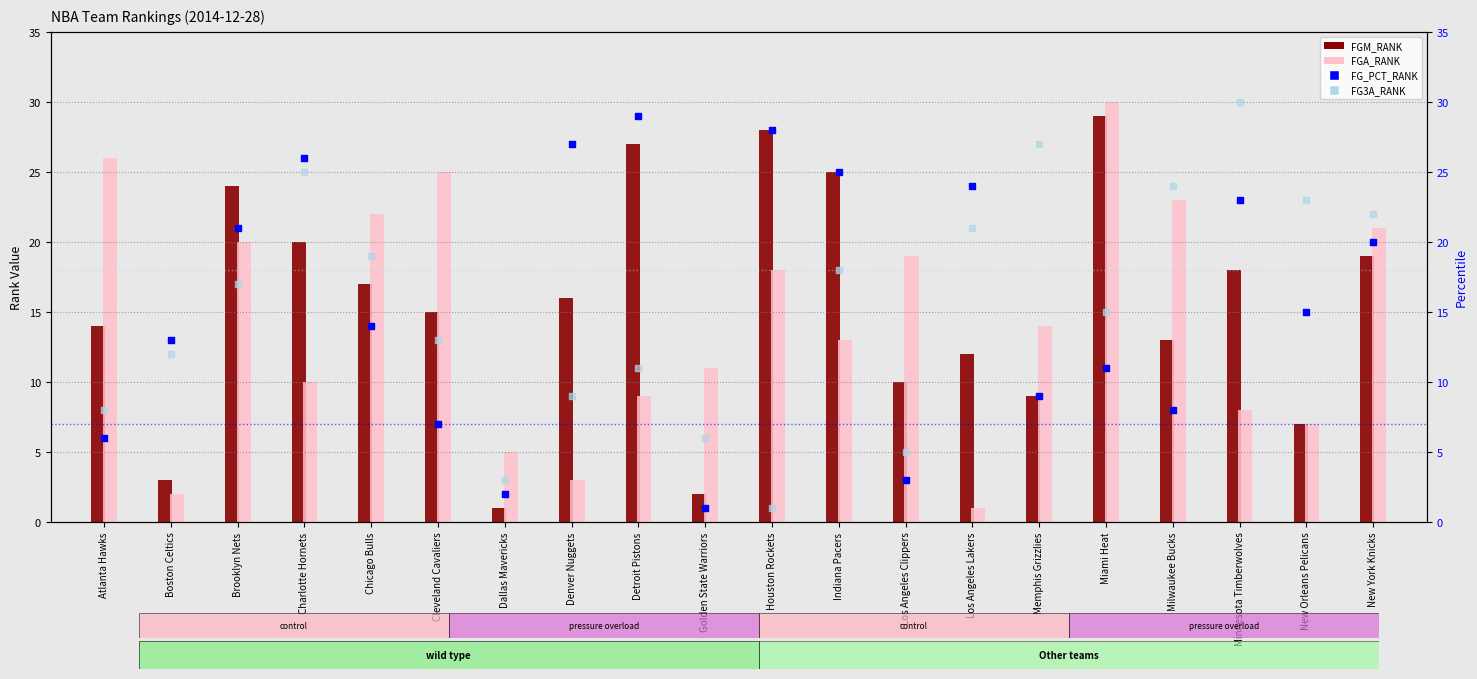

At which category is the sum across all series the highest?

Miami Heat